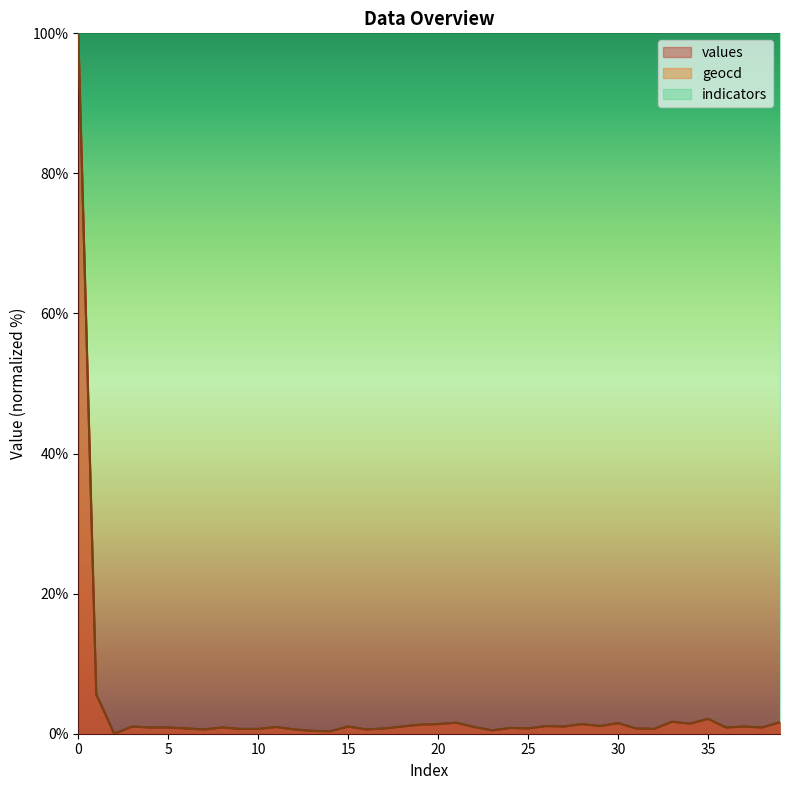

What is the highest value of the geocd series?

100.0